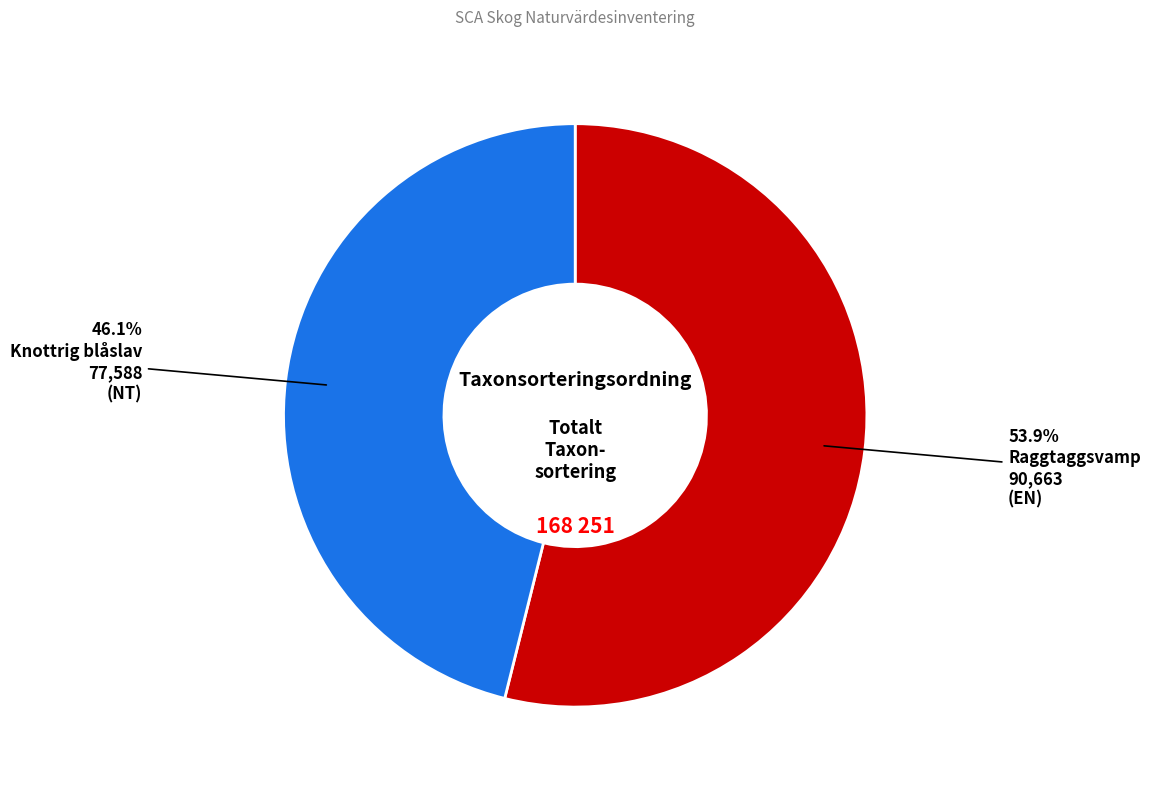

Does any single category account for the majority?

Yes